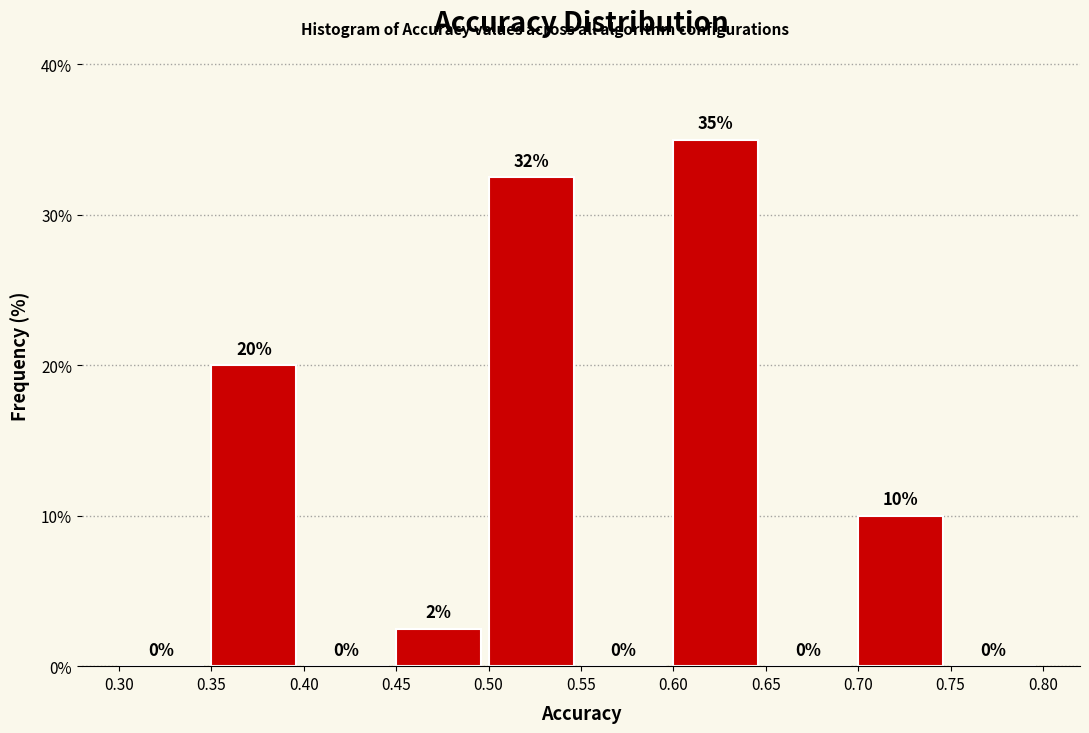

Which range on the x-axis has the tallest bar?

0.60 to 0.65